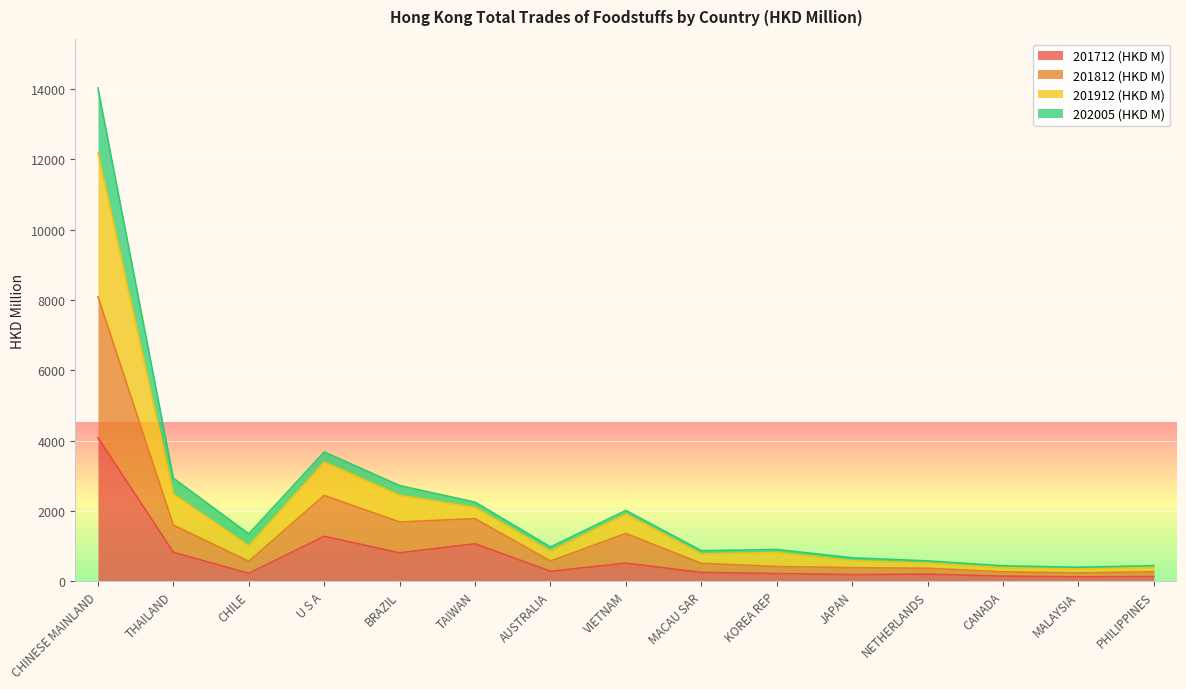

What position from the right is TAIWAN?

10